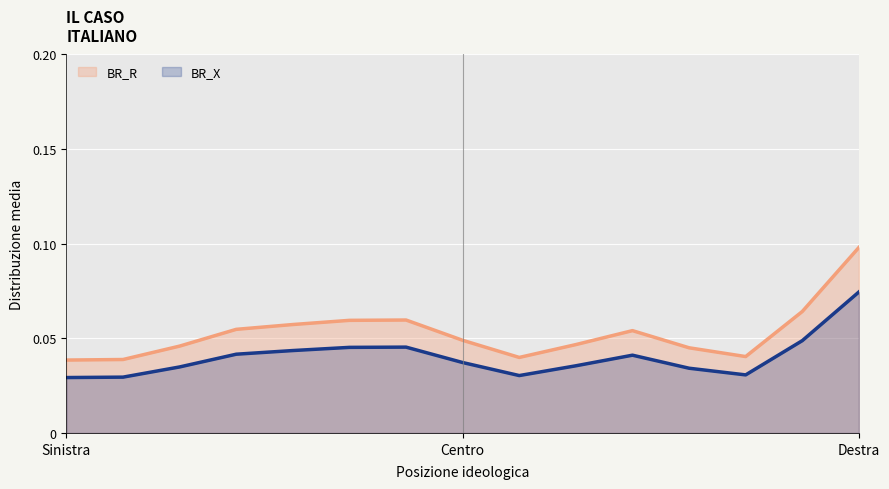

Rank the series by their maximum value, from lowest to highest.

BR_X, BR_R